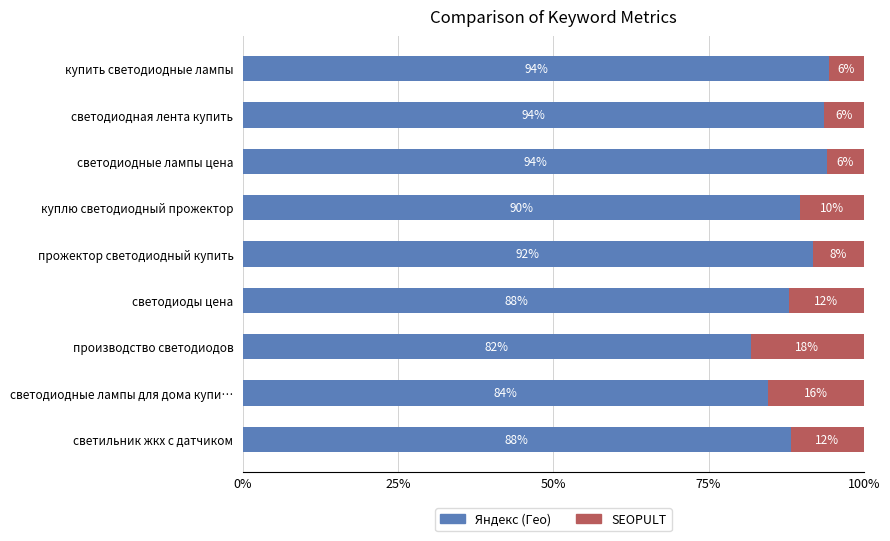

Is it true that Яндекс (Гео) equals 81.8 at производство светодиодов?

True